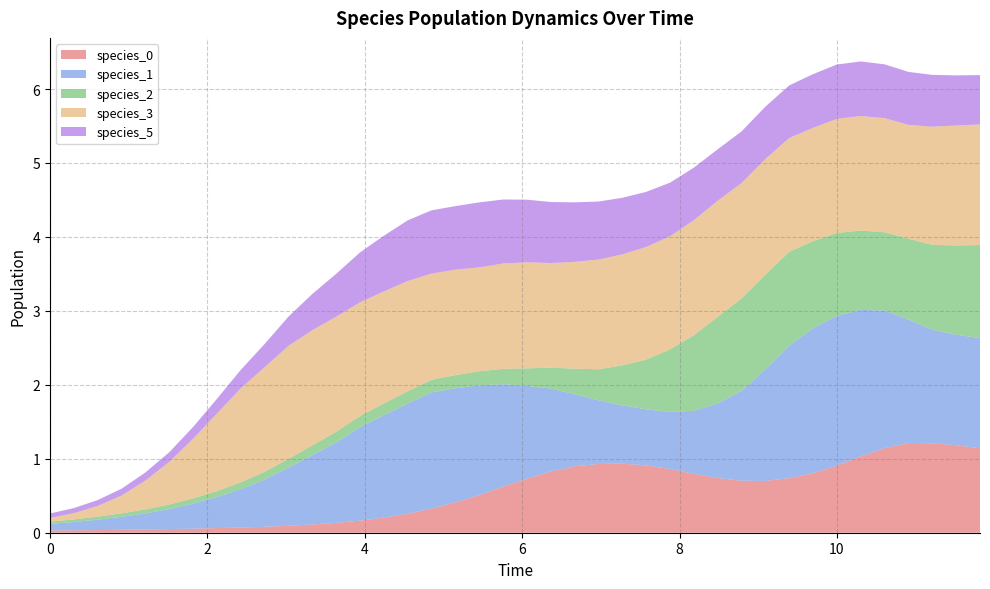

Reading right to left, transcribe all the data shown in this chart.

species_0: 39=1.1	38=1.2	37=1.2	36=1.2	35=1.1	34=1.0	33=0.9	32=0.8	31=0.7	30=0.7	29=0.7	28=0.7	27=0.8	26=0.9	25=0.9	24=0.9	23=0.9	22=0.9	21=0.8	20=0.7	19=0.6	18=0.5	17=0.4	16=0.3	15=0.3	14=0.2	13=0.2	12=0.1	11=0.1	10=0.1	9=0.1	8=0.1	7=0.1	6=0.1	5=0.0	4=0.0	3=0.0	2=0.0	1=0.0	0=0.0
species_1: 39=1.5	38=1.5	37=1.5	36=1.7	35=1.9	34=2.0	33=2.0	32=2.0	31=1.8	30=1.5	29=1.2	28=1.0	27=0.9	26=0.8	25=0.8	24=0.8	23=0.9	22=1.0	21=1.1	20=1.3	19=1.4	18=1.5	17=1.5	16=1.6	15=1.5	14=1.4	13=1.3	12=1.1	11=0.9	10=0.8	9=0.6	8=0.5	7=0.4	6=0.3	5=0.3	4=0.2	3=0.2	2=0.1	1=0.1	0=0.1
species_2: 39=1.3	38=1.2	37=1.1	36=1.1	35=1.1	34=1.1	33=1.1	32=1.2	31=1.3	30=1.3	29=1.3	28=1.2	27=1.0	26=0.8	25=0.7	24=0.5	23=0.4	22=0.3	21=0.3	20=0.2	19=0.2	18=0.2	17=0.2	16=0.2	15=0.2	14=0.2	13=0.2	12=0.1	11=0.1	10=0.1	9=0.1	8=0.1	7=0.1	6=0.1	5=0.1	4=0.1	3=0.0	2=0.0	1=0.0	0=0.0
species_3: 39=1.6	38=1.6	37=1.6	36=1.5	35=1.5	34=1.5	33=1.5	32=1.5	31=1.5	30=1.6	29=1.6	28=1.6	27=1.6	26=1.5	25=1.5	24=1.5	23=1.5	22=1.4	21=1.4	20=1.4	19=1.4	18=1.4	17=1.4	16=1.4	15=1.5	14=1.5	13=1.5	12=1.6	11=1.6	10=1.5	9=1.4	8=1.3	7=1.0	6=0.8	5=0.6	4=0.4	3=0.2	2=0.1	1=0.1	0=0.1
species_5: 39=0.7	38=0.7	37=0.7	36=0.7	35=0.7	34=0.7	33=0.7	32=0.7	31=0.7	30=0.7	29=0.7	28=0.7	27=0.7	26=0.7	25=0.7	24=0.8	23=0.8	22=0.8	21=0.8	20=0.8	19=0.9	18=0.9	17=0.9	16=0.9	15=0.8	14=0.8	13=0.7	12=0.6	11=0.5	10=0.4	9=0.3	8=0.2	7=0.2	6=0.2	5=0.1	4=0.1	3=0.1	2=0.1	1=0.1	0=0.1